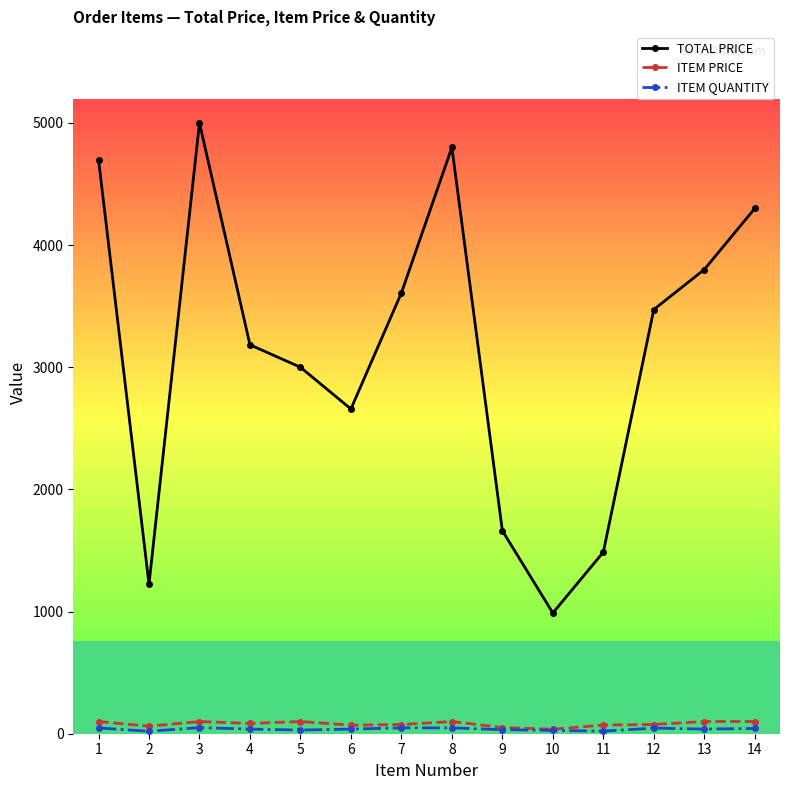

What is the maximum value shown in the chart?

5000.0